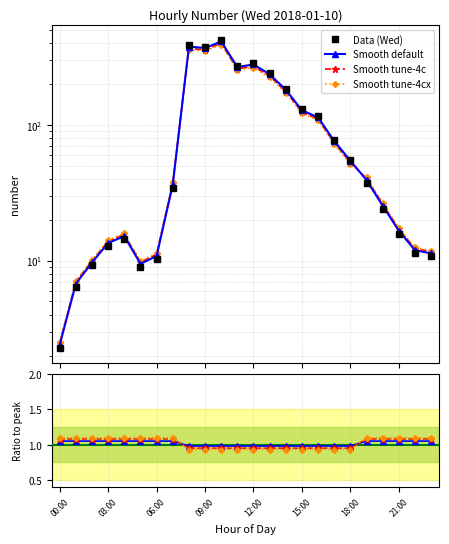

Read the value at 03:00.

12.8